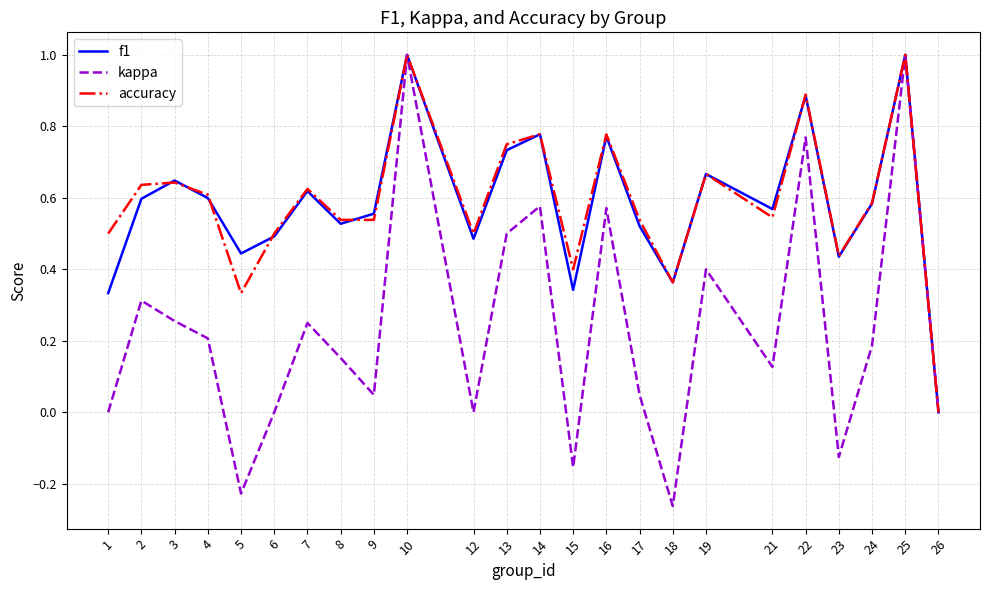

Which series has the largest range (max minus min)?

kappa